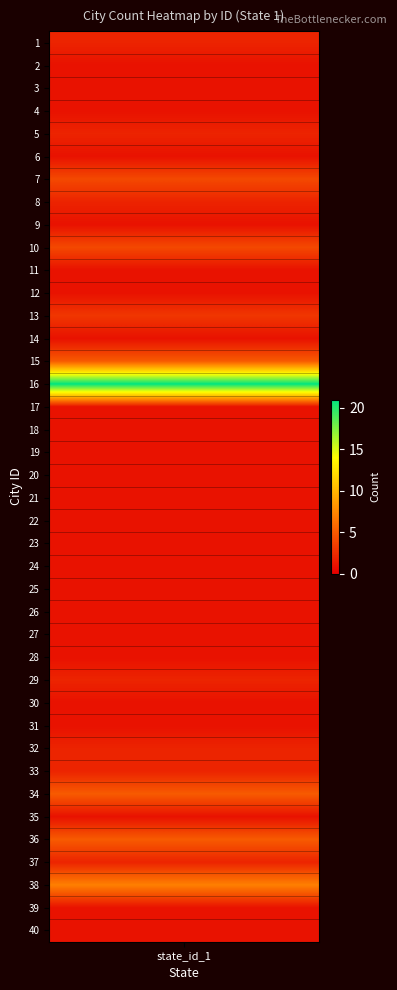

Reading right to left, transcribe all the data shown in this chart.

1	1	7	2	5	1	5	2	2	1	1	2	1	1	1	1	1	1	1	1	1	1	1	1	21	5	1	3	1	1	4	1	2	4	1	2	1	1	1	2